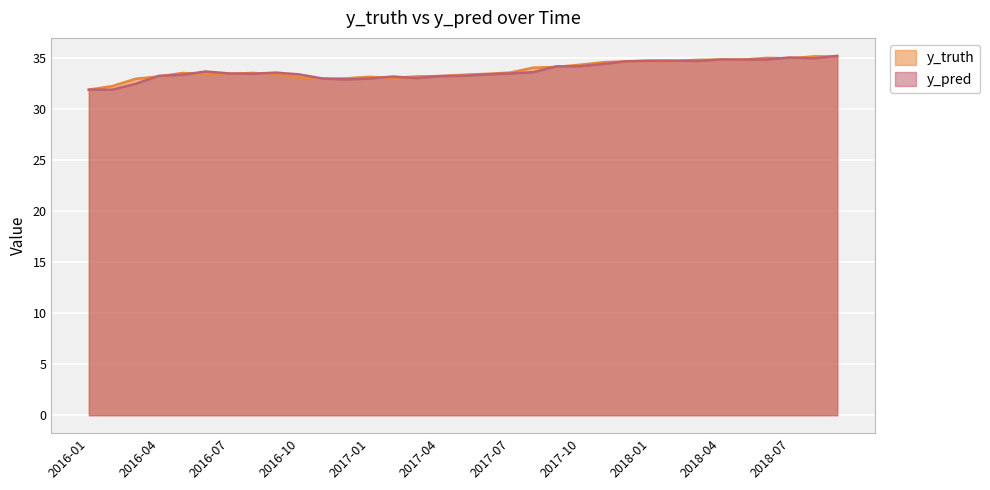

True or false: y_pred has a value of 17.9 at 2016-09.

False